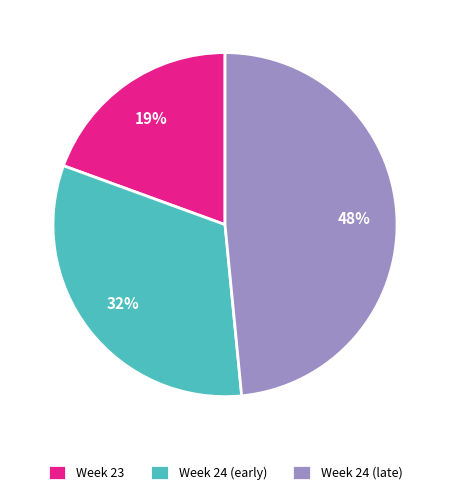

How many slices are in this pie chart?

3